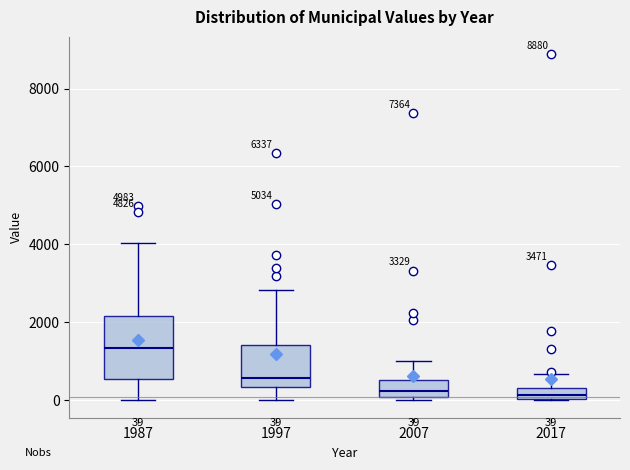

Comparing the boxes themselves (not the whiskers), which one is the tallest?

1987